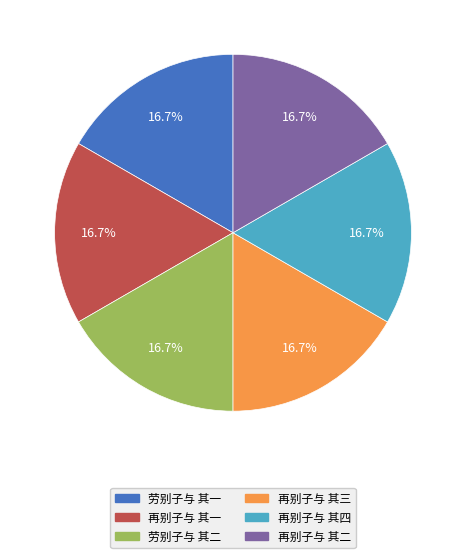

Does 劳别子与 其一 represent more than half of the total?

No